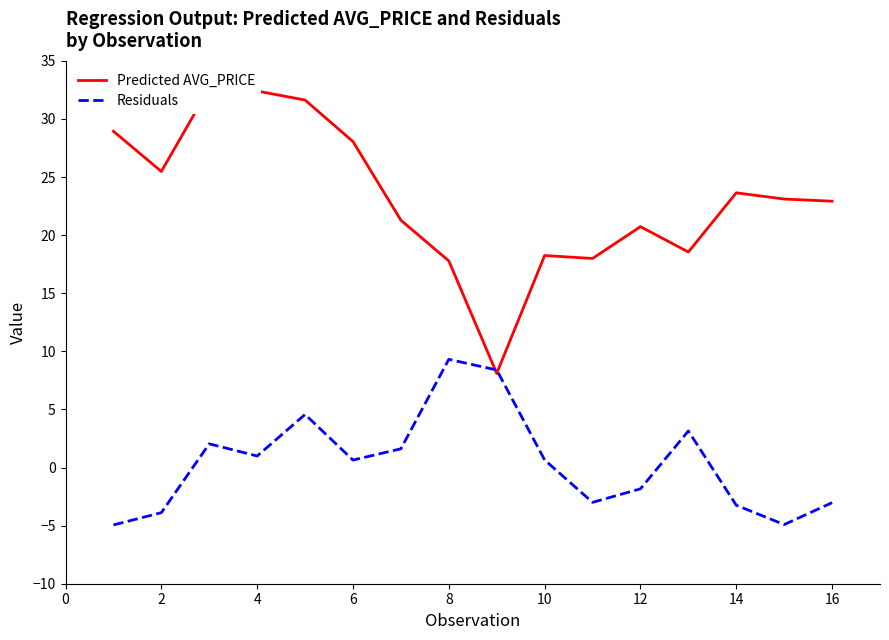

What is the lowest value of the Residuals series?

-4.9